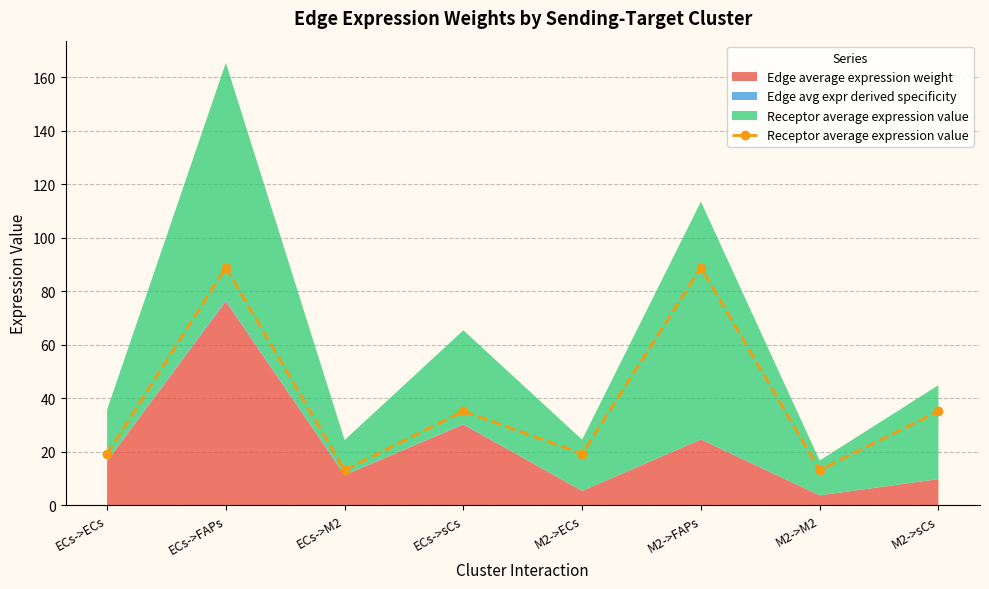

Does the chart display data point markers on the line(s)?

Yes